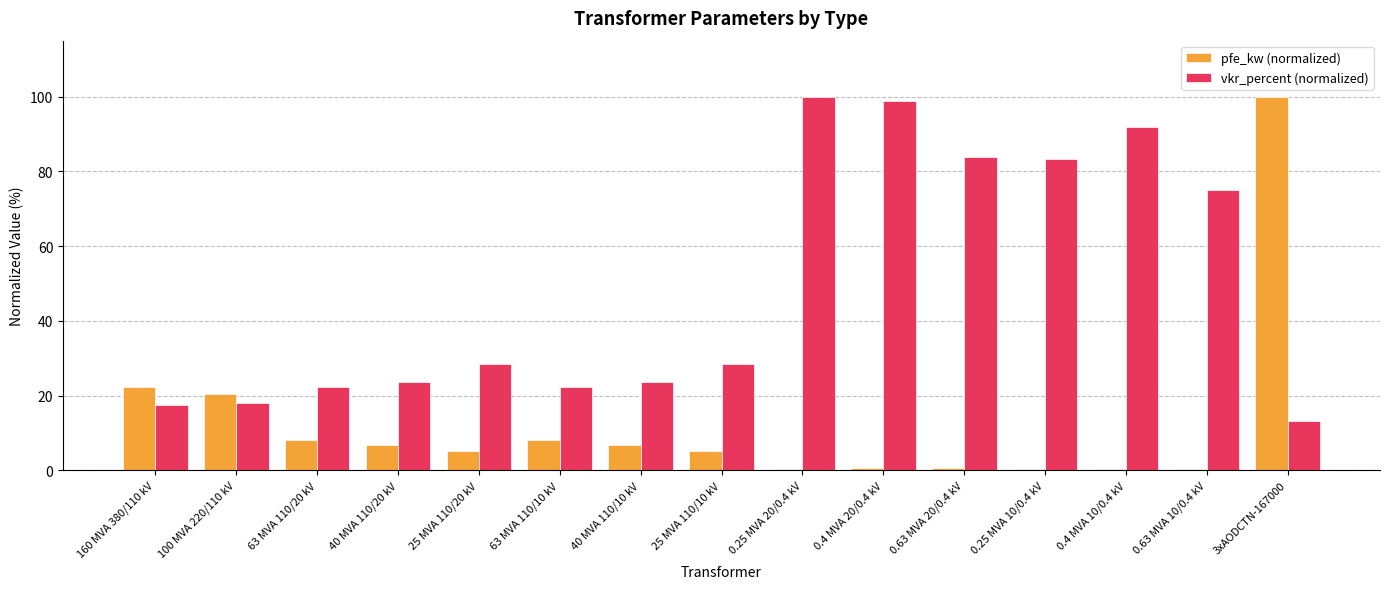

Is the value of pfe_kw (normalized) at 0.4 MVA 10/0.4 kV greater than the value of vkr_percent (normalized) at 40 MVA 110/10 kV?

No